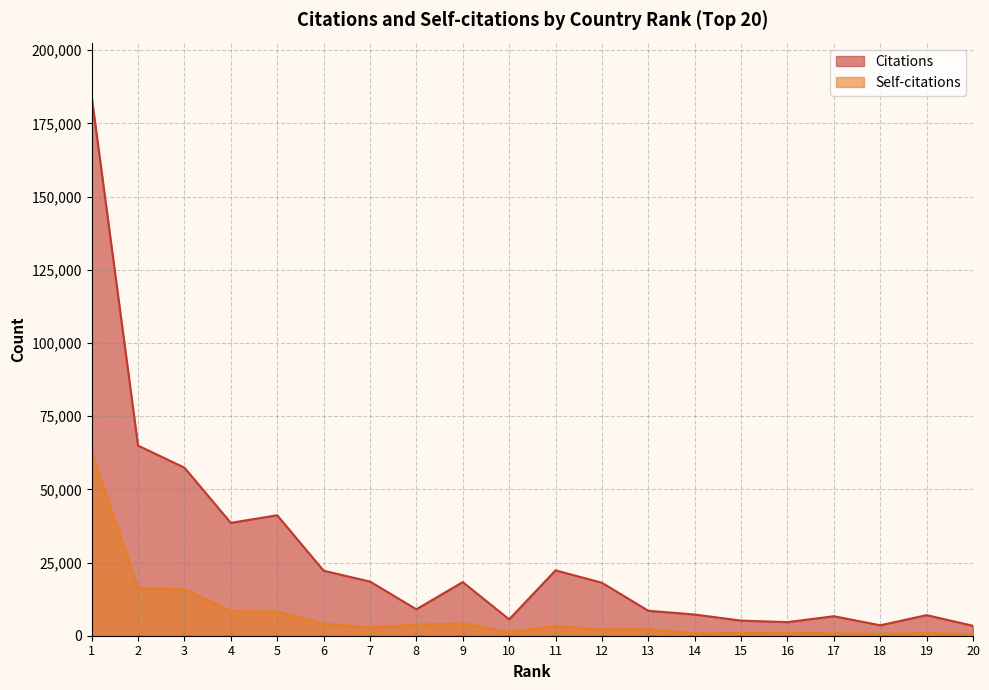

How many lines are shown in the chart?

2